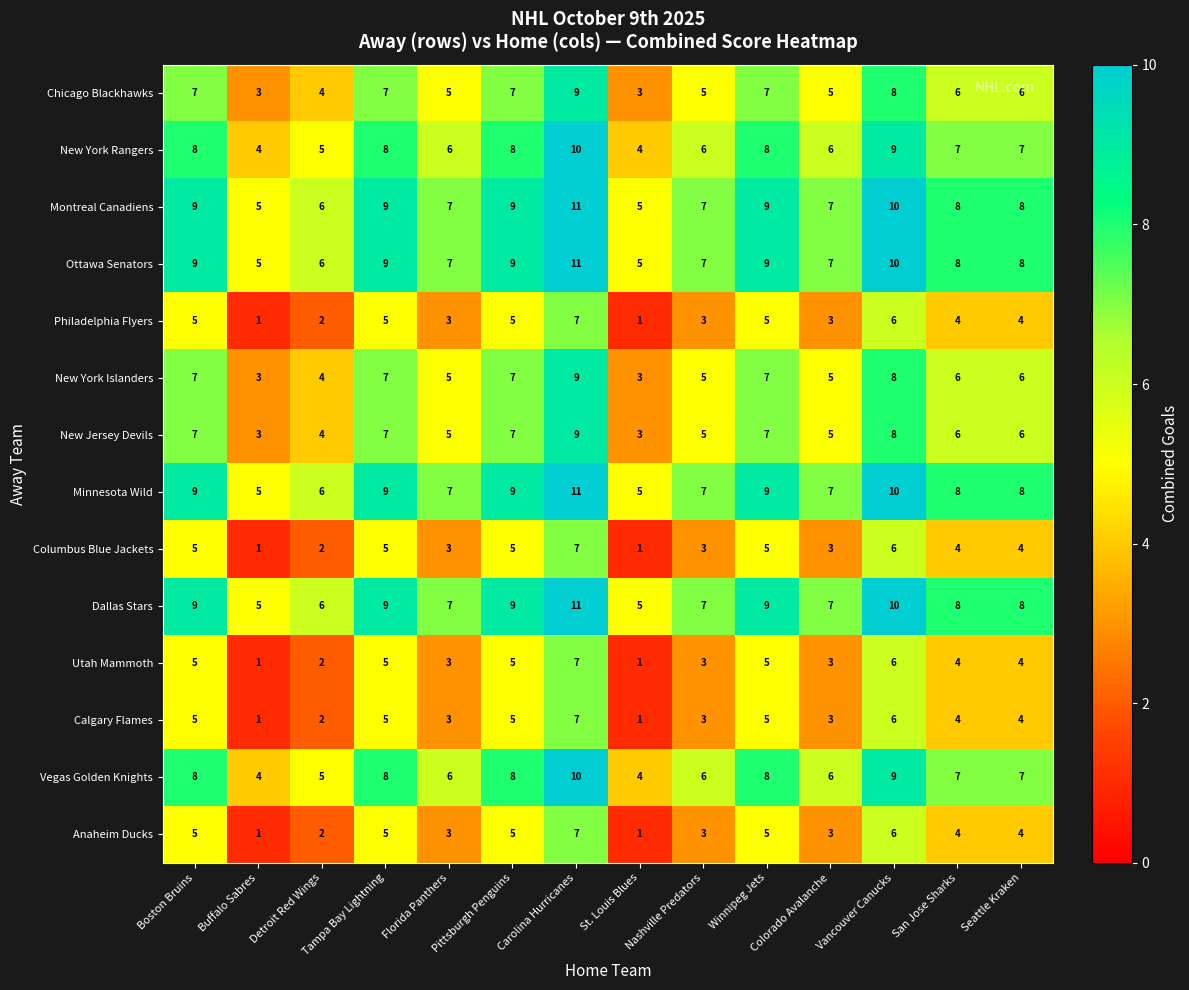

At which label does Calgary Flames first exceed 4?

Boston Bruins